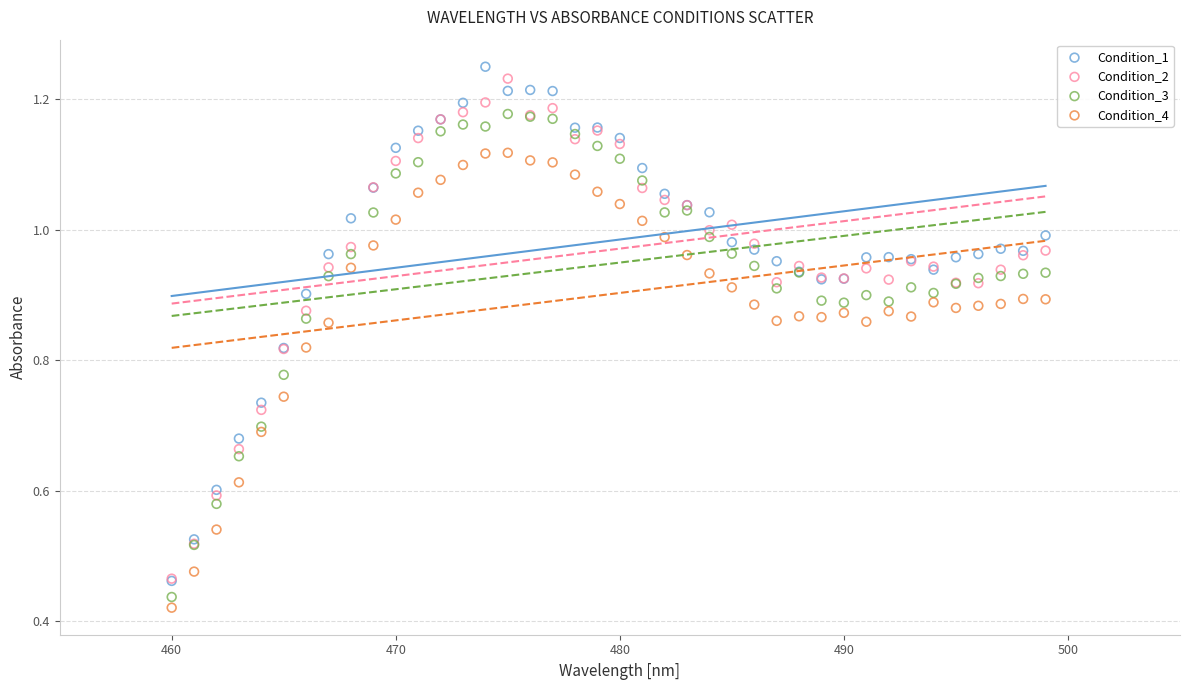

Which series contains the highest Y value?

Condition_1